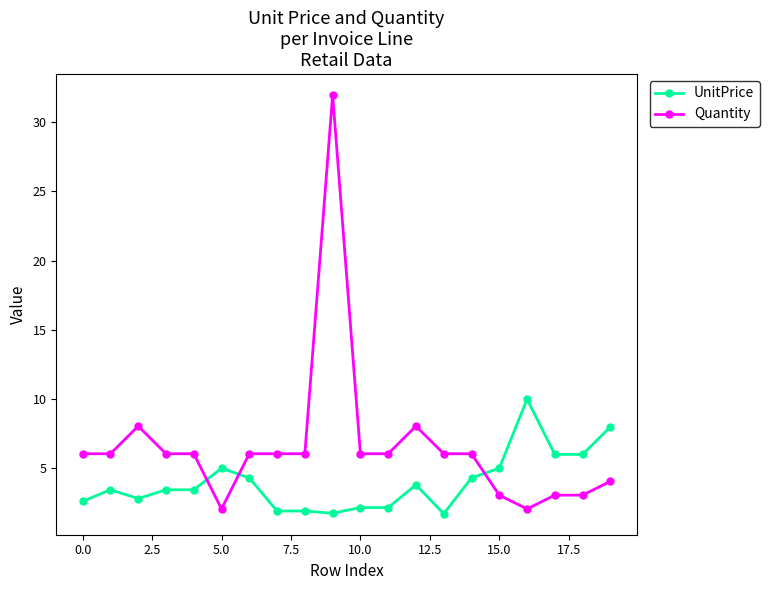

Which series has the largest total across all categories?

Quantity